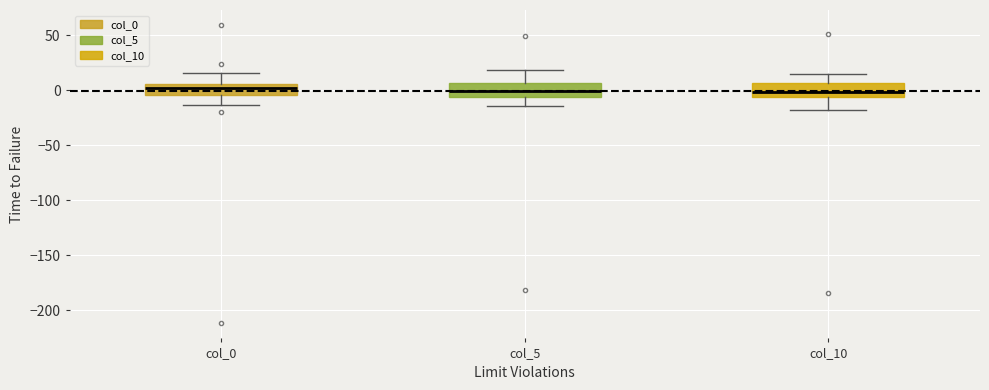

Reading left to right, read every box against the y-axis: the position of its median line, the range the box covers, and the ends of its whiskers. The values are not printed on the chart, so give them approximately, as read against the axis.

col_0: median 0, box -5 to 5, whiskers -15 to 15
col_5: median 0, box -5 to 5, whiskers -15 to 20
col_10: median 0, box -5 to 5, whiskers -20 to 15